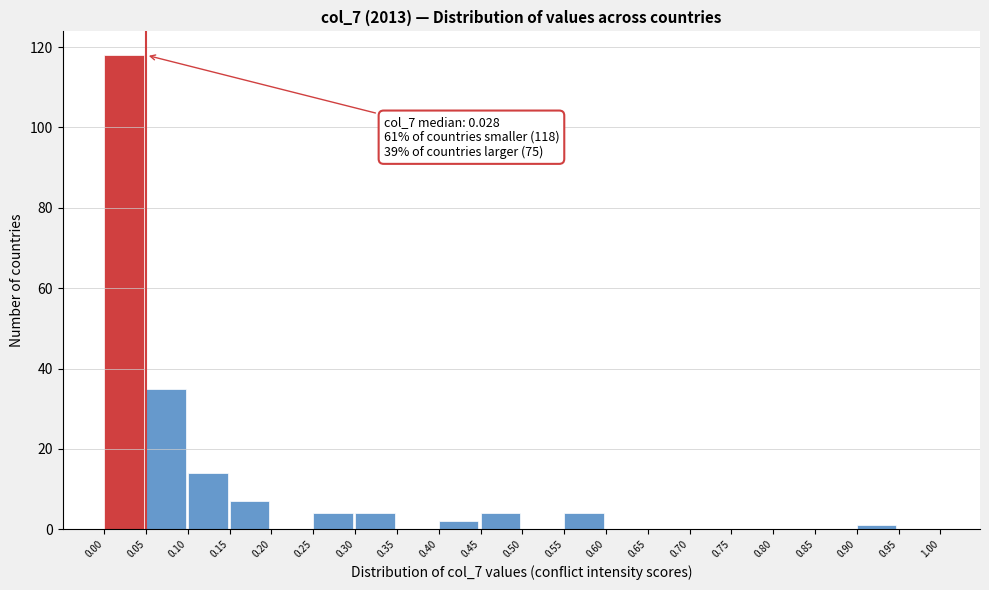

Over which range of the x-axis is the bar tallest?

0.00 to 0.05